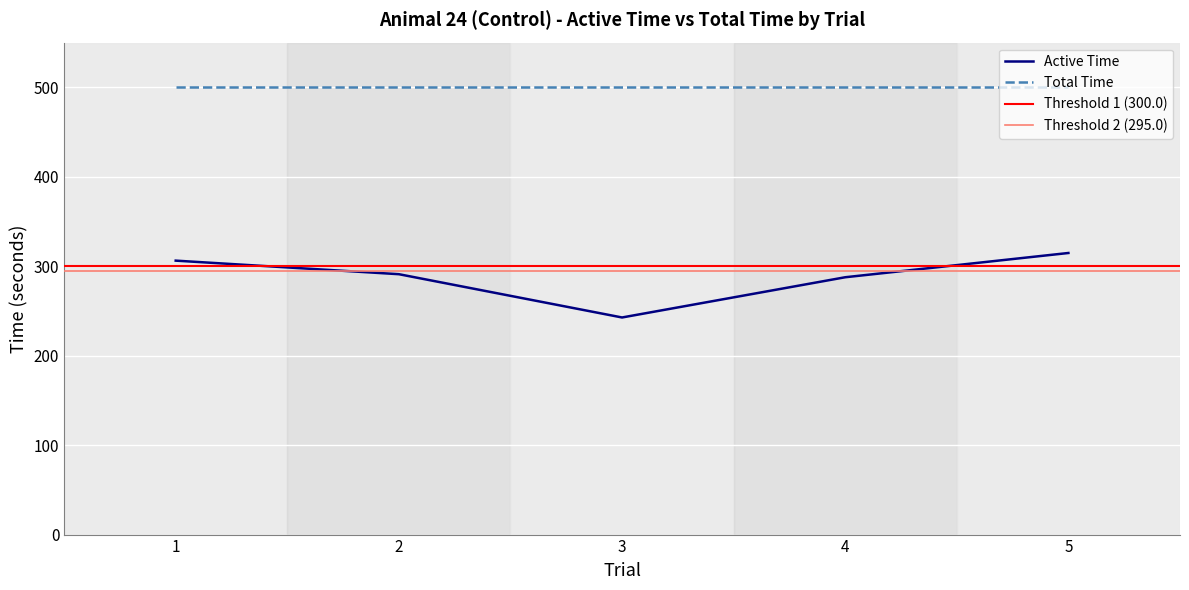

Between 3 and 2, which is larger?

2